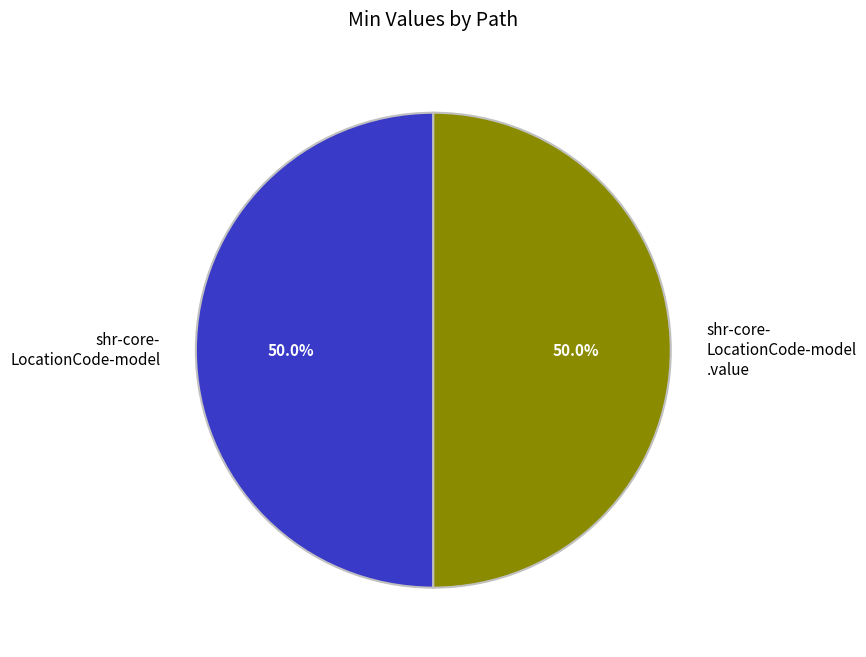

Combined, do shr-core- LocationCode-model .value and shr-core- LocationCode-model account for over 50%?

Yes